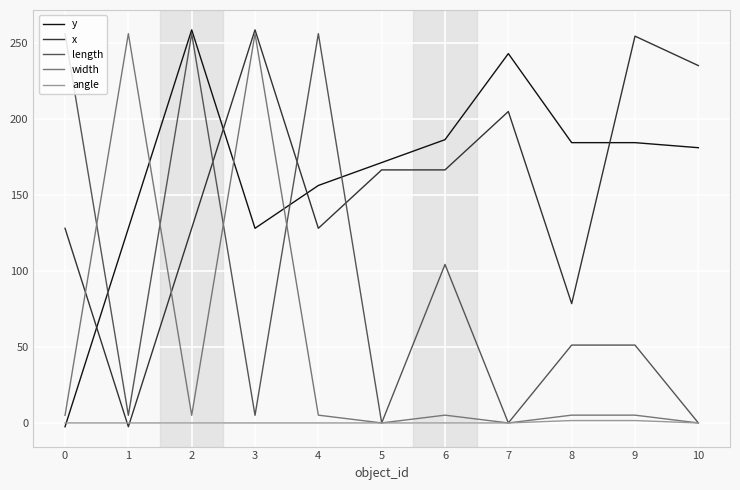

What are all the series names shown in the legend?

y, x, length, width, angle